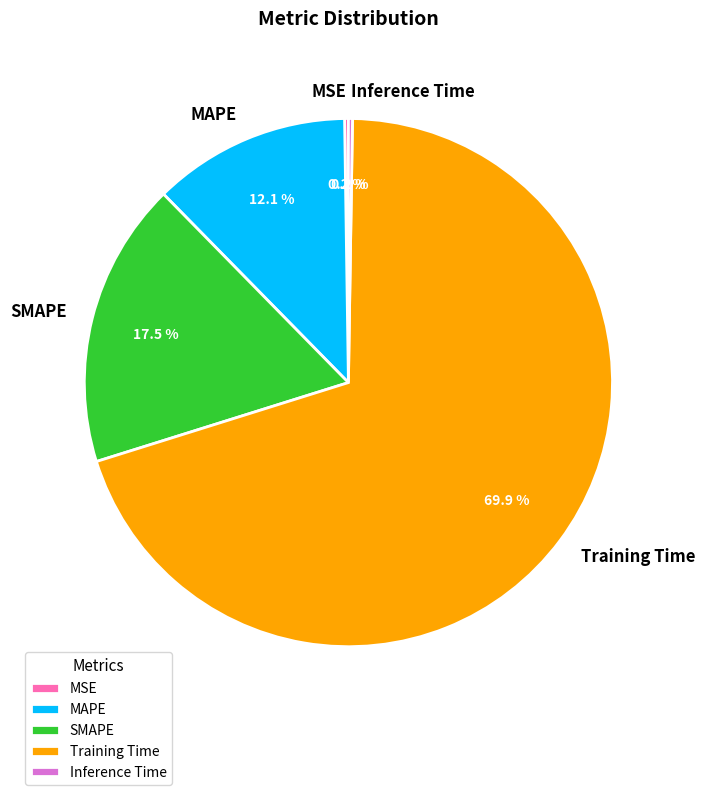

Between Training Time and MAPE, which is larger?

Training Time